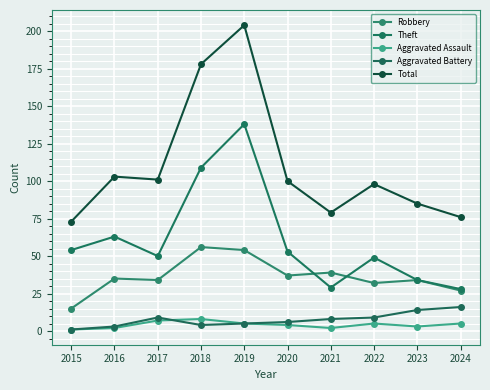

Which category has the lowest value in the Theft series?

2024